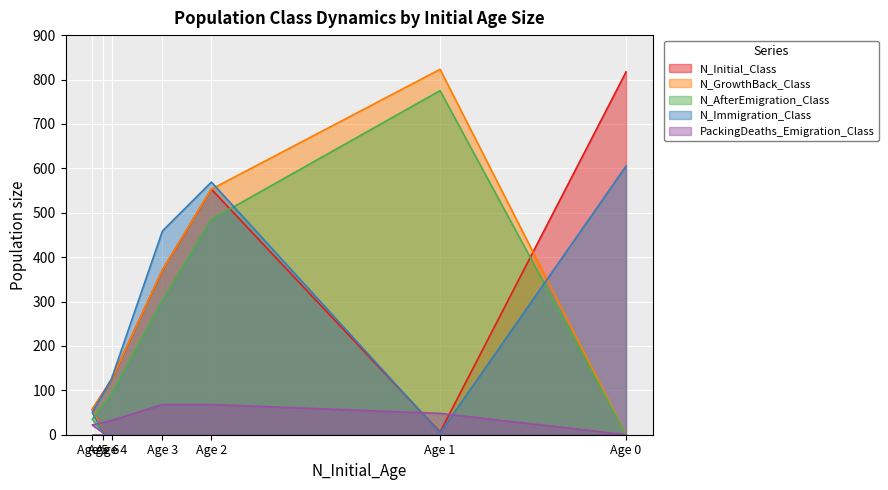

How many times do N_AfterEmigration_Class and PackingDeaths_Emigration_Class cross each other?

1